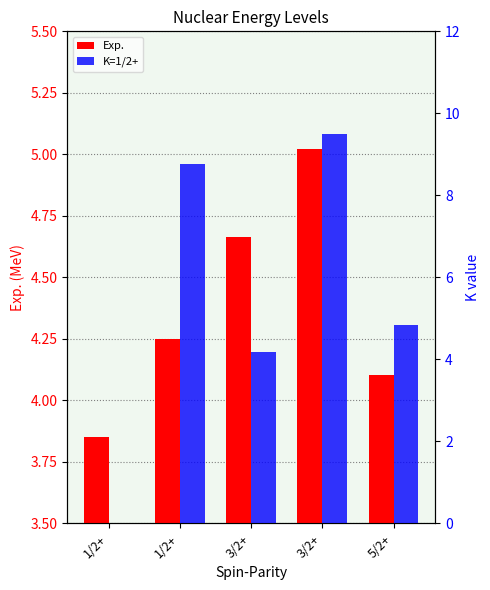

What is the sum of the Exp. values at 5/2+ and 3/2+?

8.8